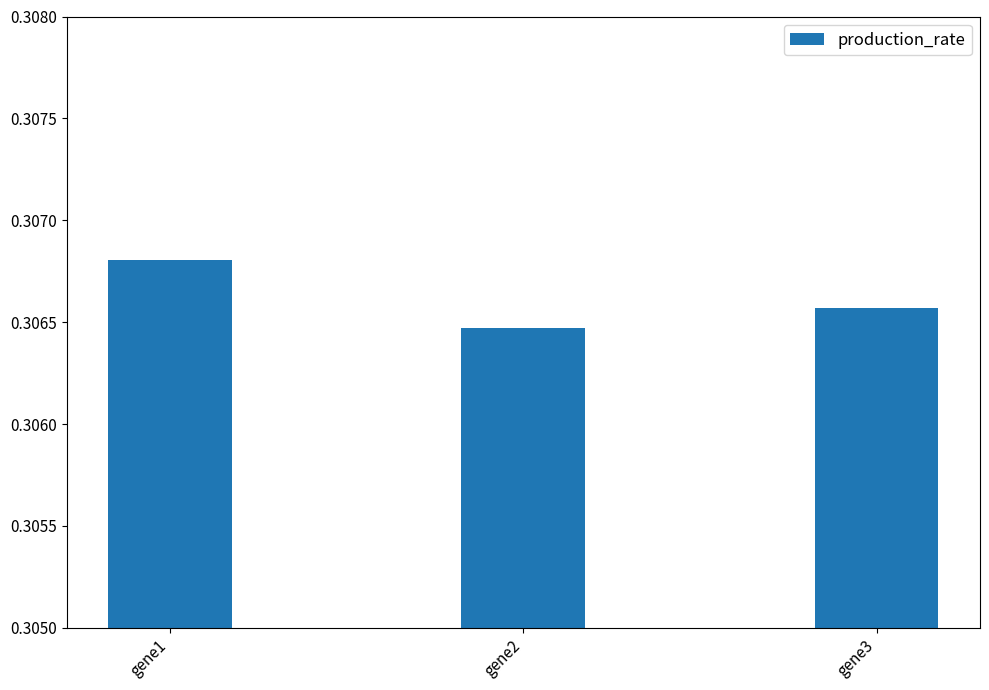

At which label is the value closest to 0?

gene2